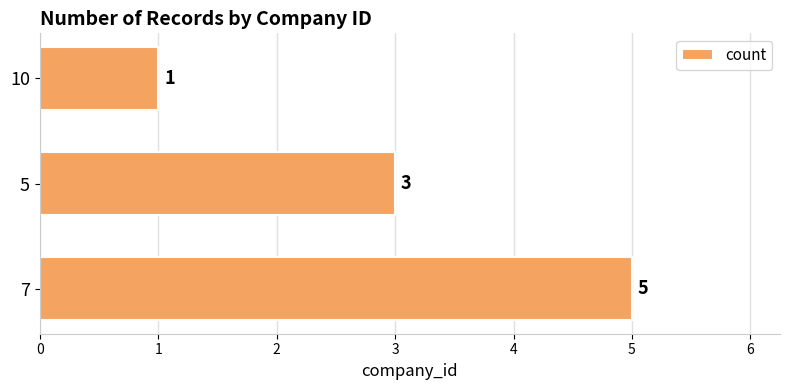

What is the average value?

3